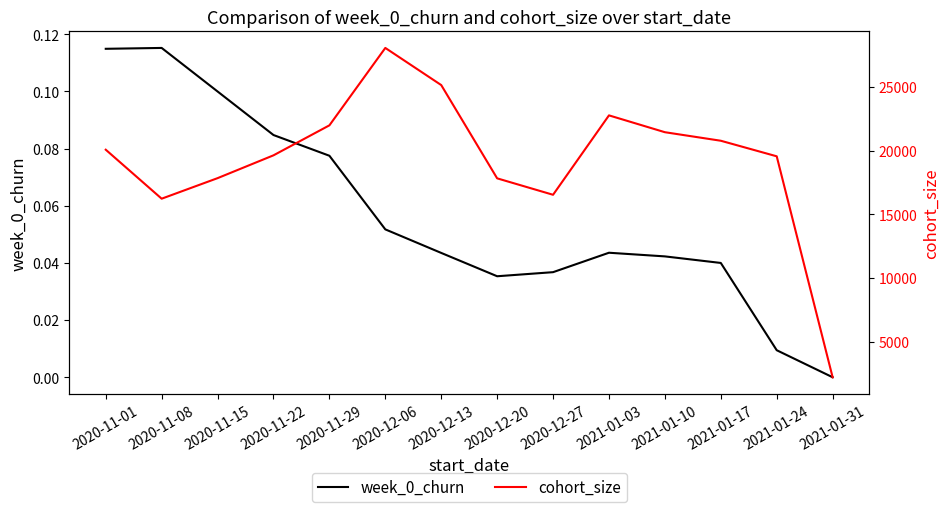

At which category is the sum across all series the highest?

2020-12-06